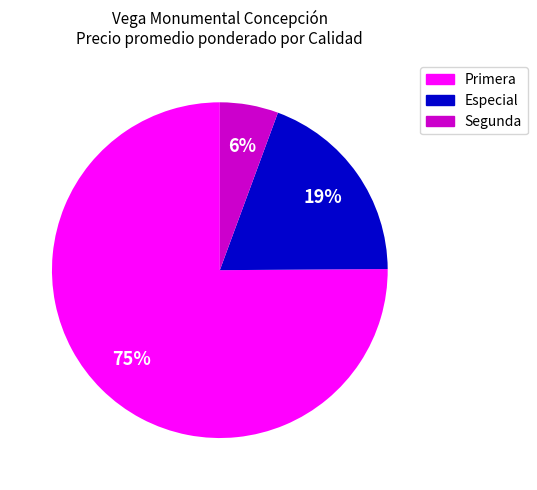

How many slices are in this pie chart?

3